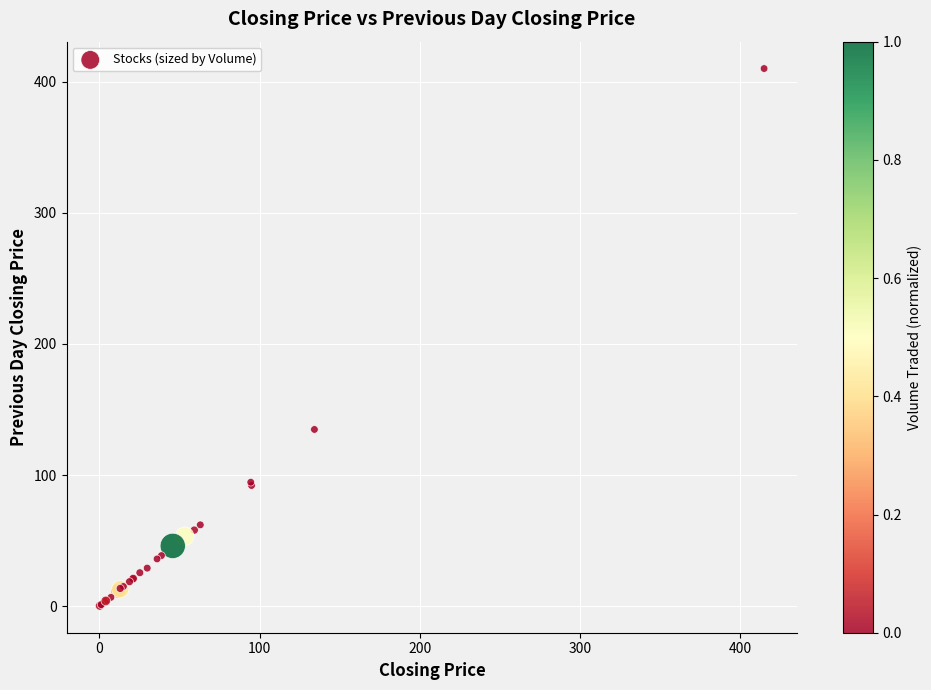

What Y value in the scatter plot is closest to 205?

134.8